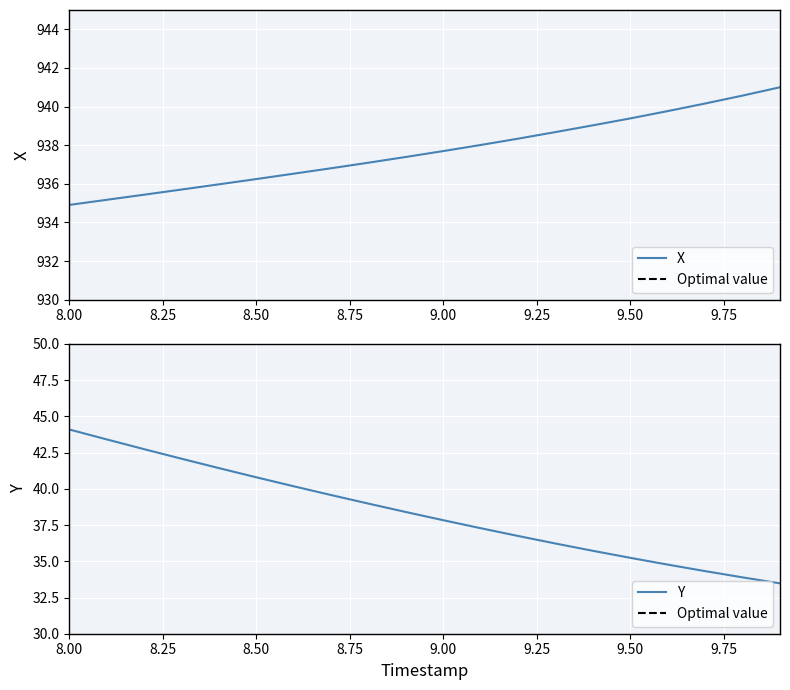

What is the minimum value for Y?

33.5